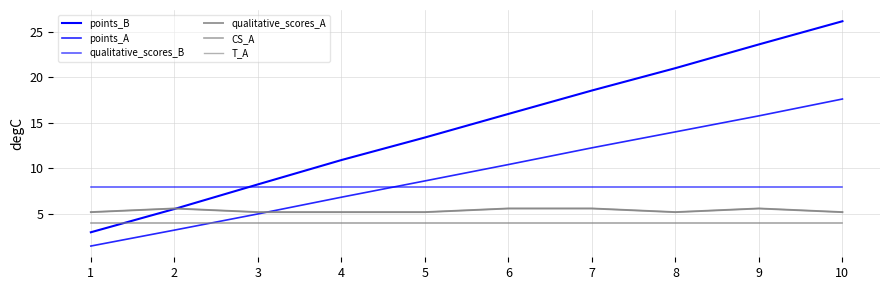

True or false: points_B and qualitative_scores_A cross at least once.

True